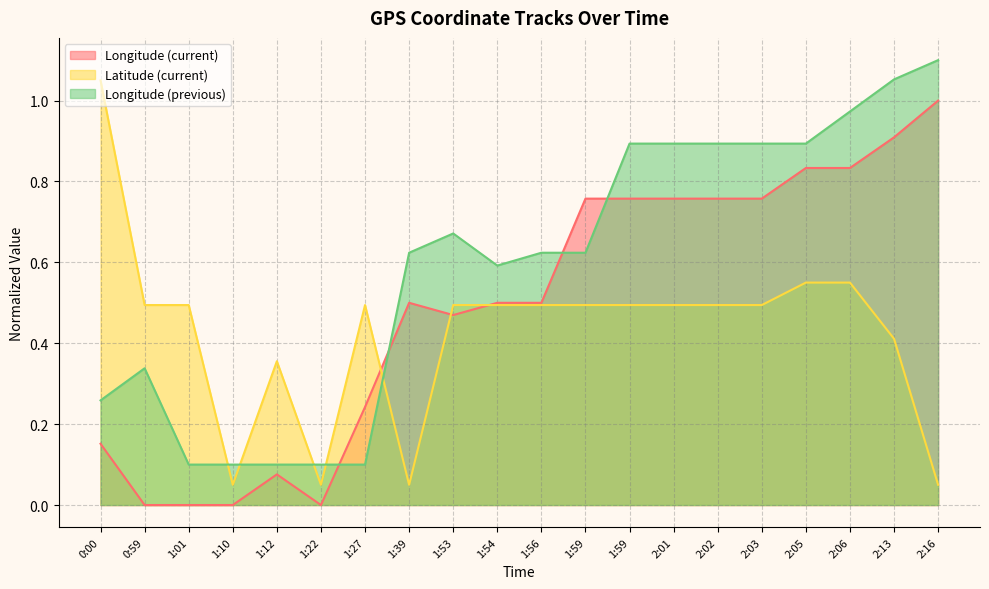

Rank the series by their maximum value, from lowest to highest.

Longitude (current), Latitude (current), Longitude (previous)